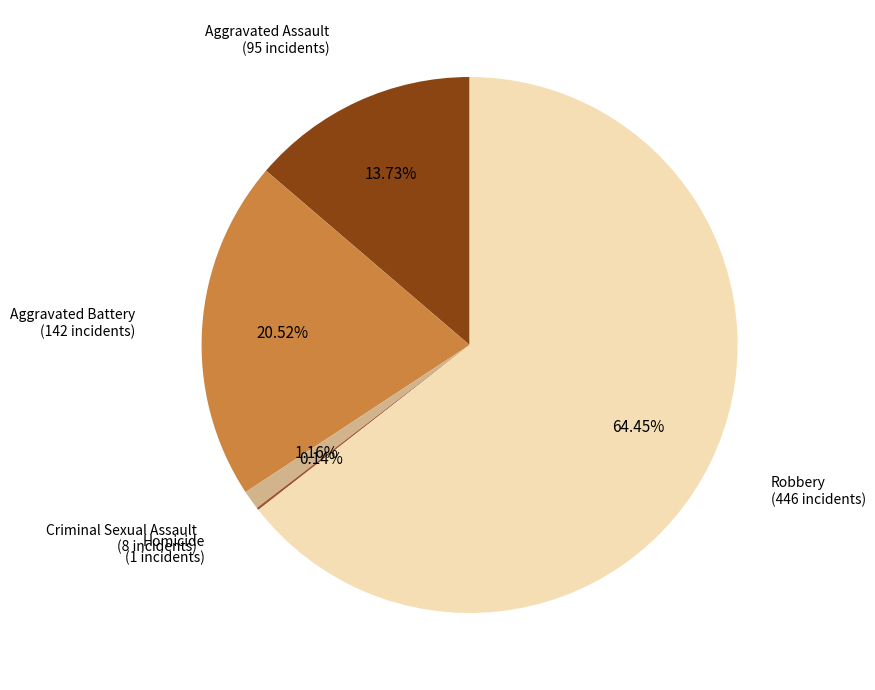

Combined, do Aggravated Battery and Criminal Sexual Assault account for over 50%?

No